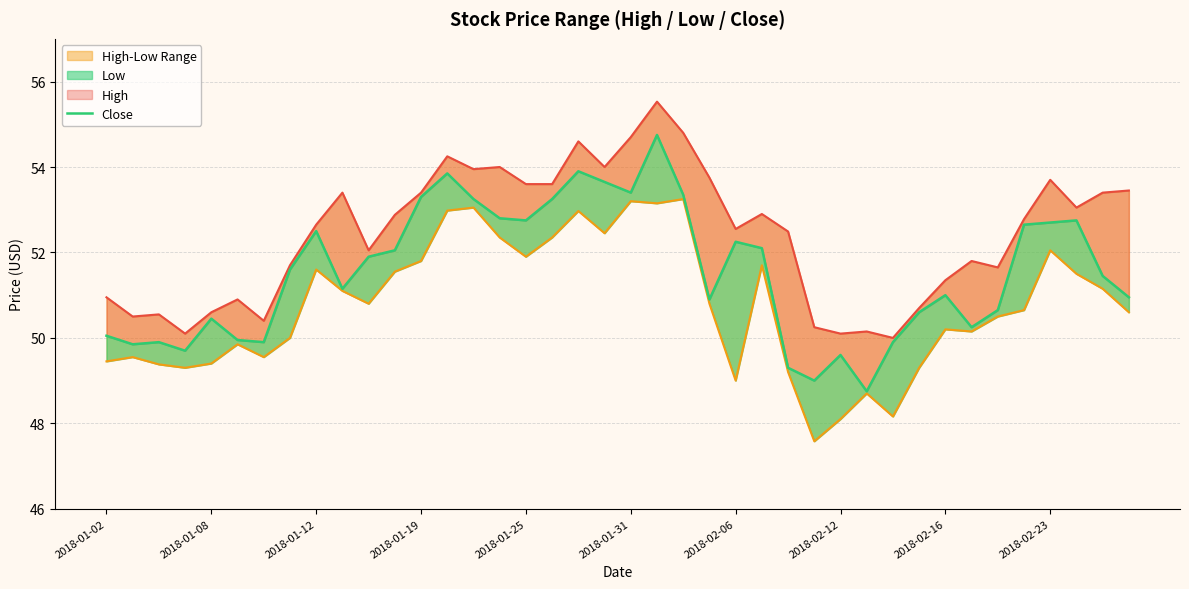

True or false: Close has a value of 50.6 at 31.

True